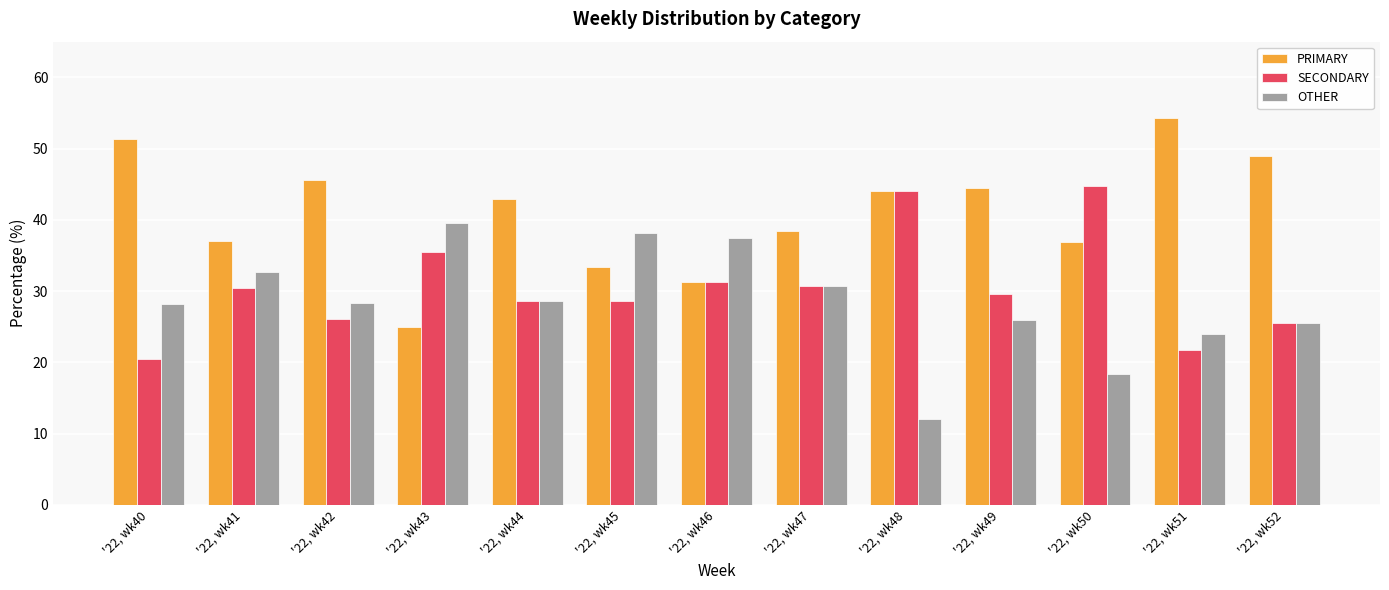

Are the bars horizontal?

No